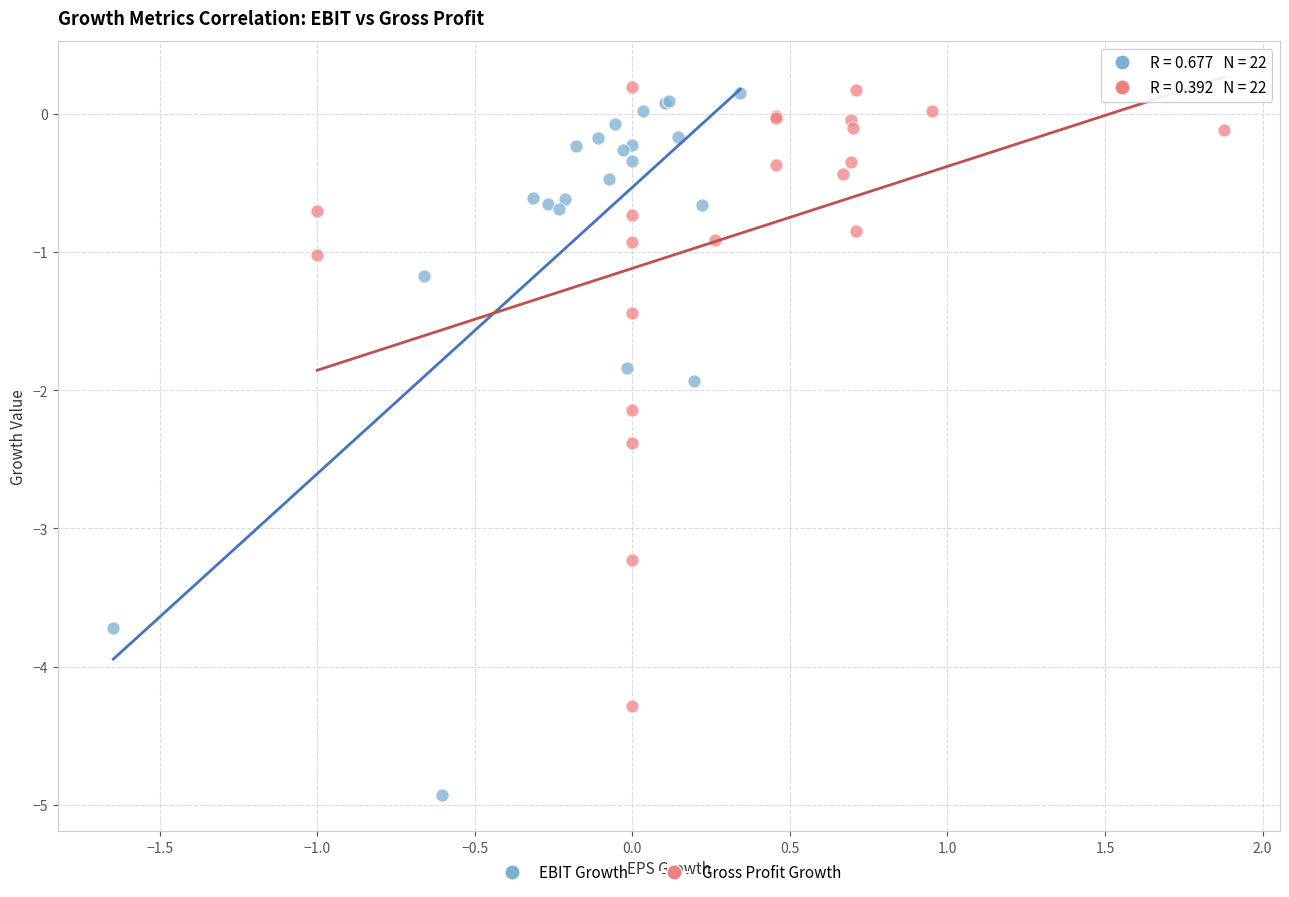

What are all the series names shown in the legend?

EBIT Growth, Gross Profit Growth